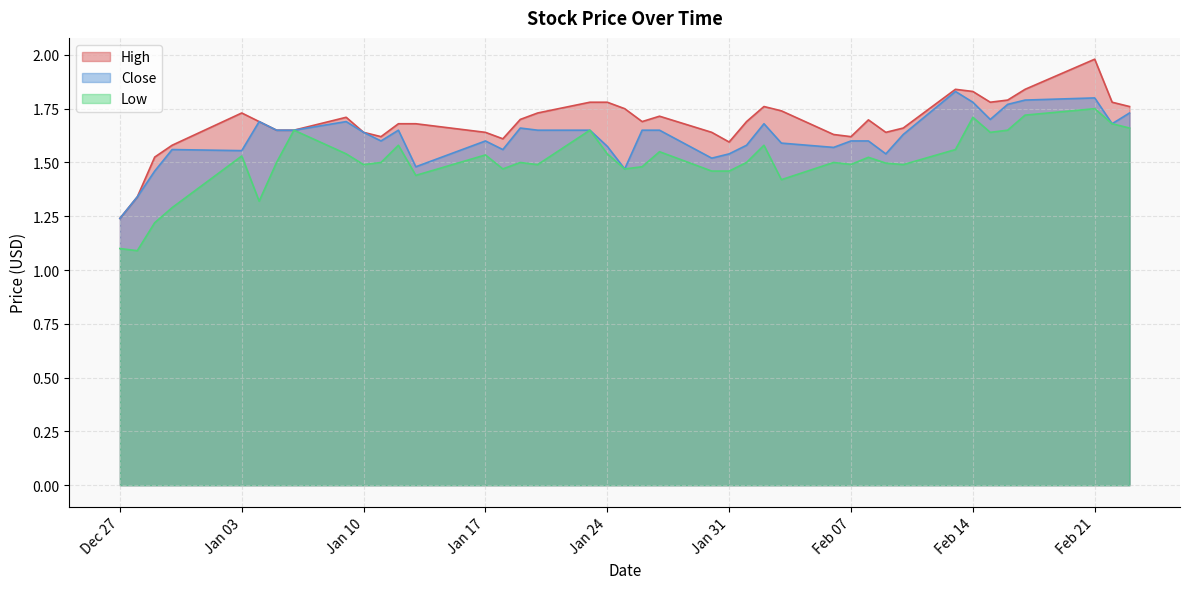

List the series in order of their overall mean, lowest first.

Low, Close, High